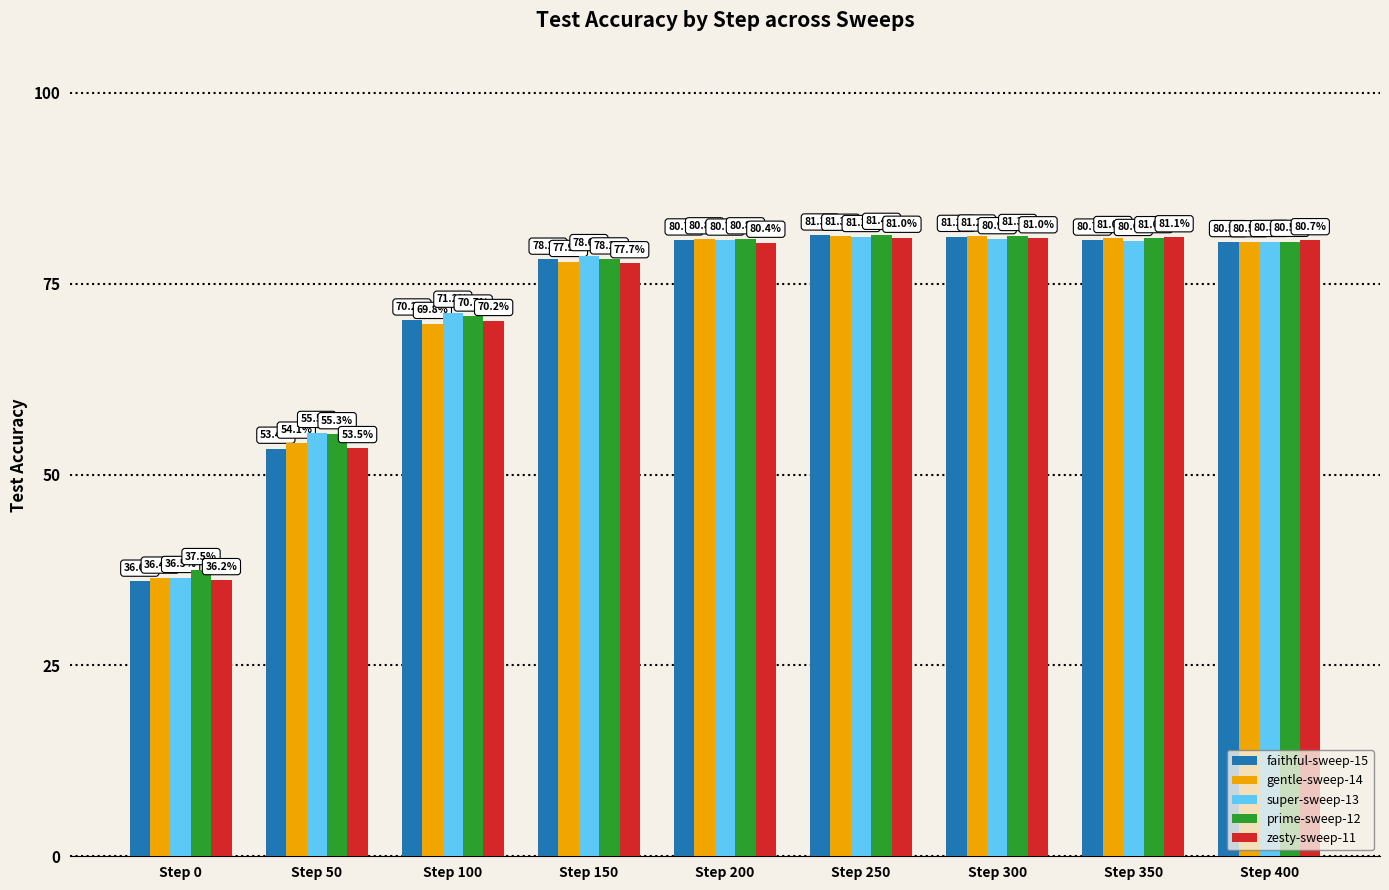

List the series in order of their peak value, highest first.

prime-sweep-12, faithful-sweep-15, gentle-sweep-14, super-sweep-13, zesty-sweep-11